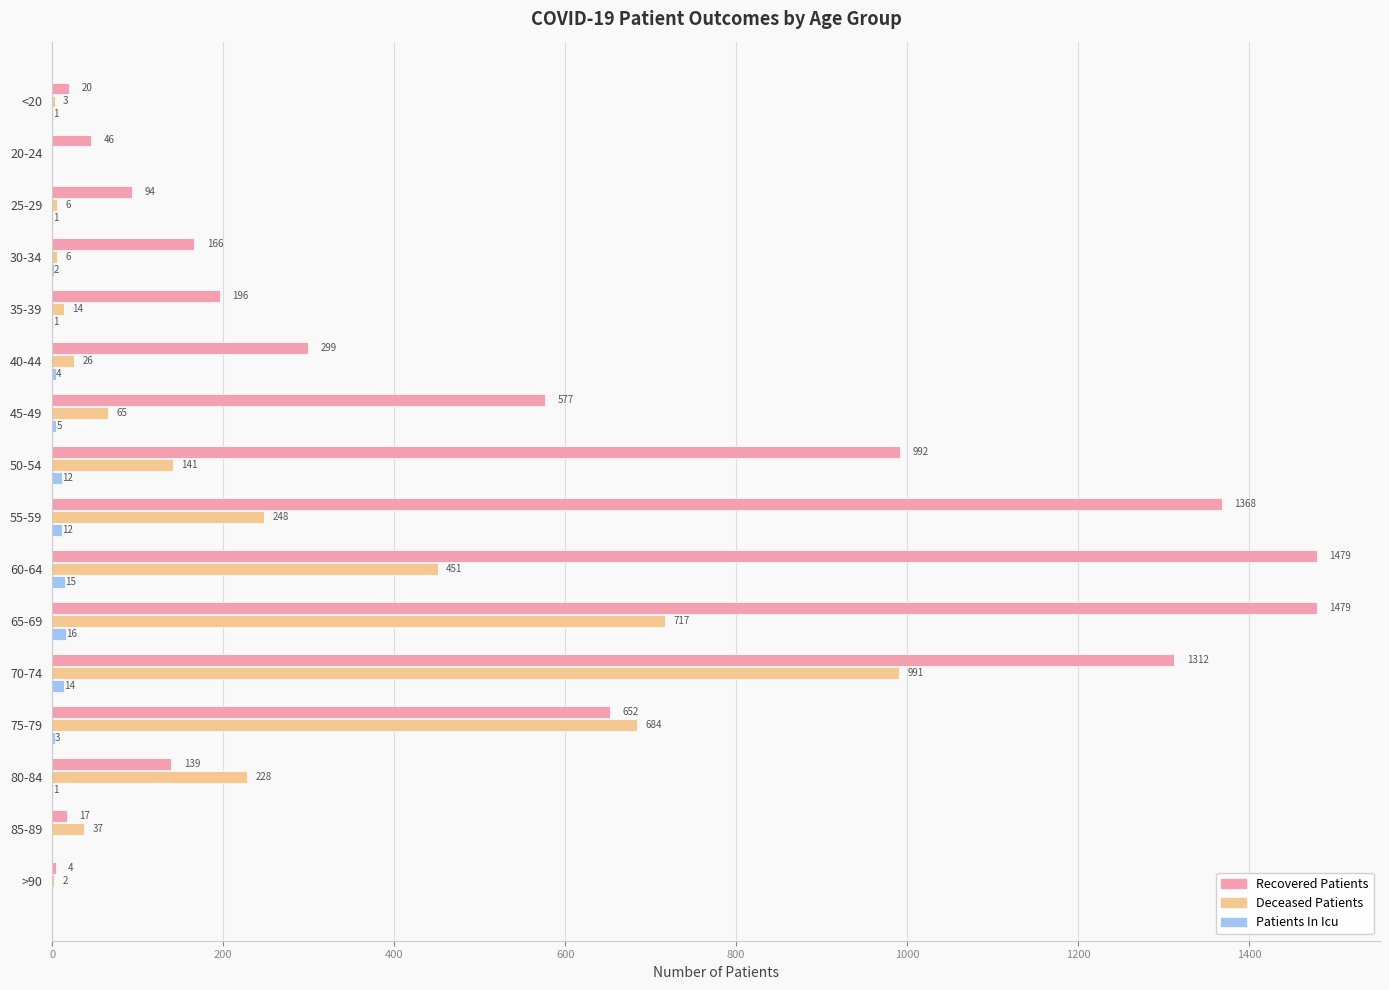

Which series changed the most between 20-24 and 55-59?

Recovered Patients